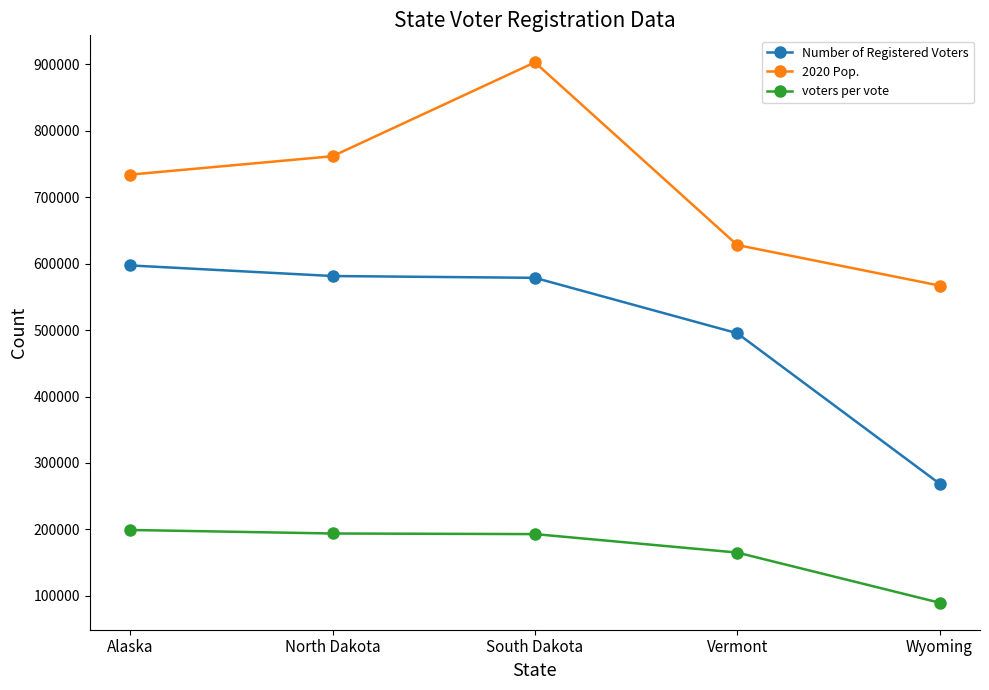

What is the difference between the second highest and second lowest values in the voters per vote series?

28704.0